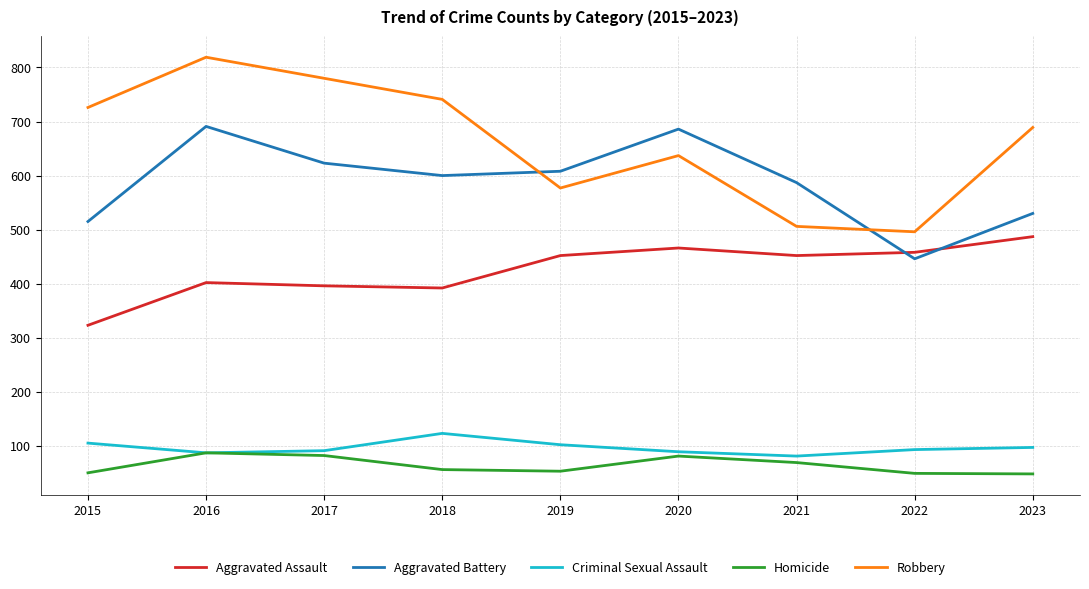

At which category does the chart reach its peak across all series?

2016